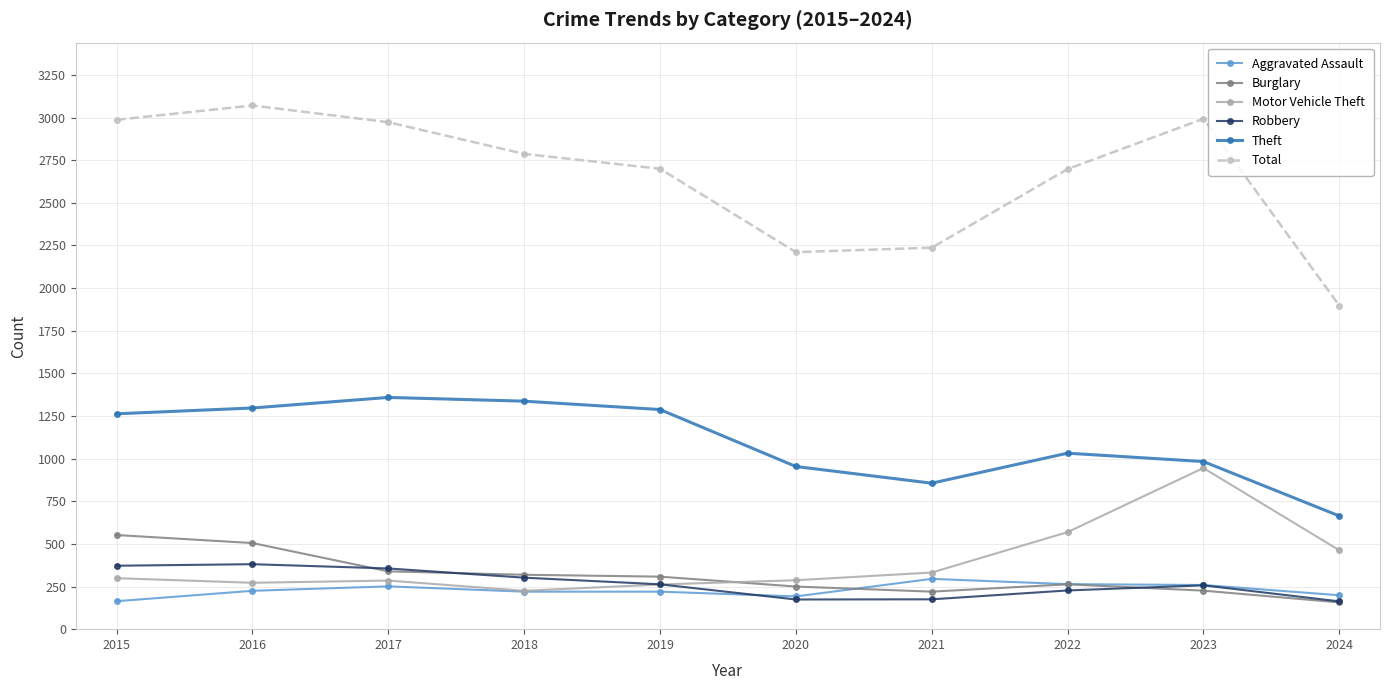

What is the spread (max minus min) of values at 2016?

2846